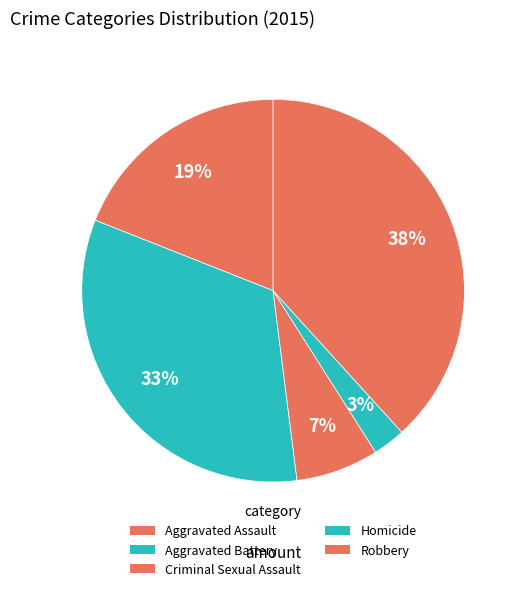

Which has a higher value, Aggravated Battery or Robbery?

Robbery